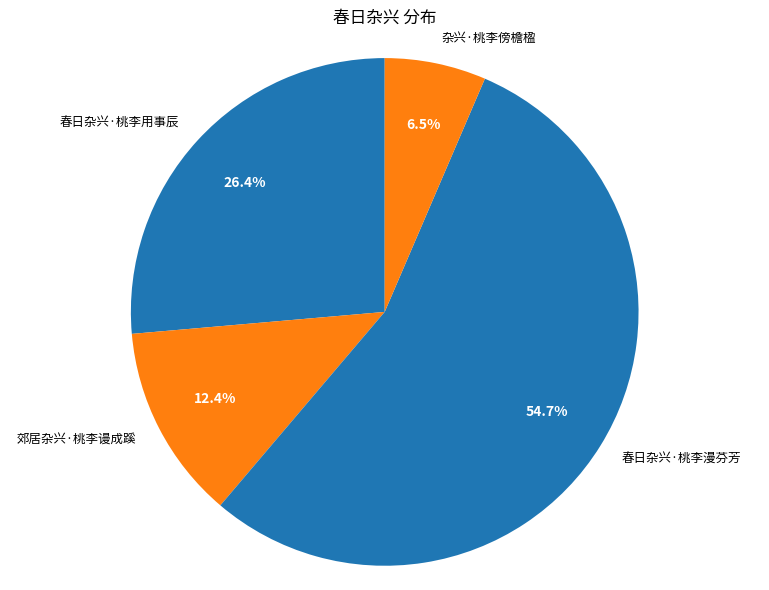

How much of the chart is everything except 春日杂兴·桃李漫芬芳?

45.3%